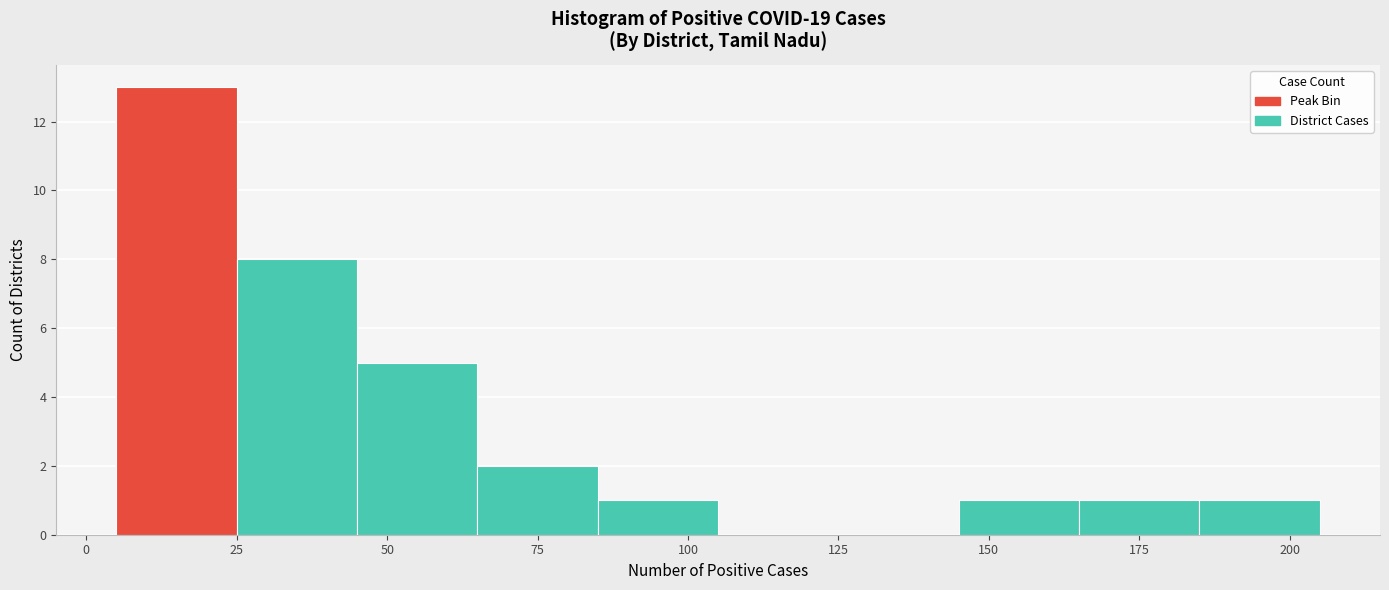

Over which range of the x-axis is the bar tallest?

5 to 25